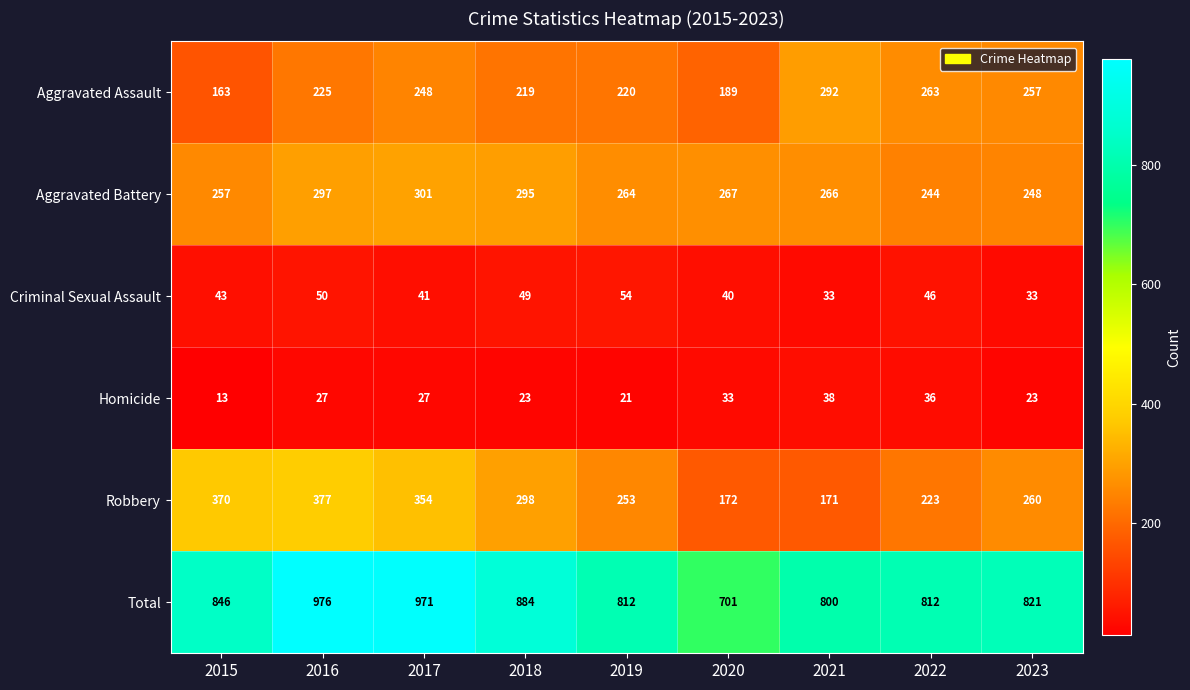

The value of Criminal Sexual Assault at 2021 is 46. True or false?

False